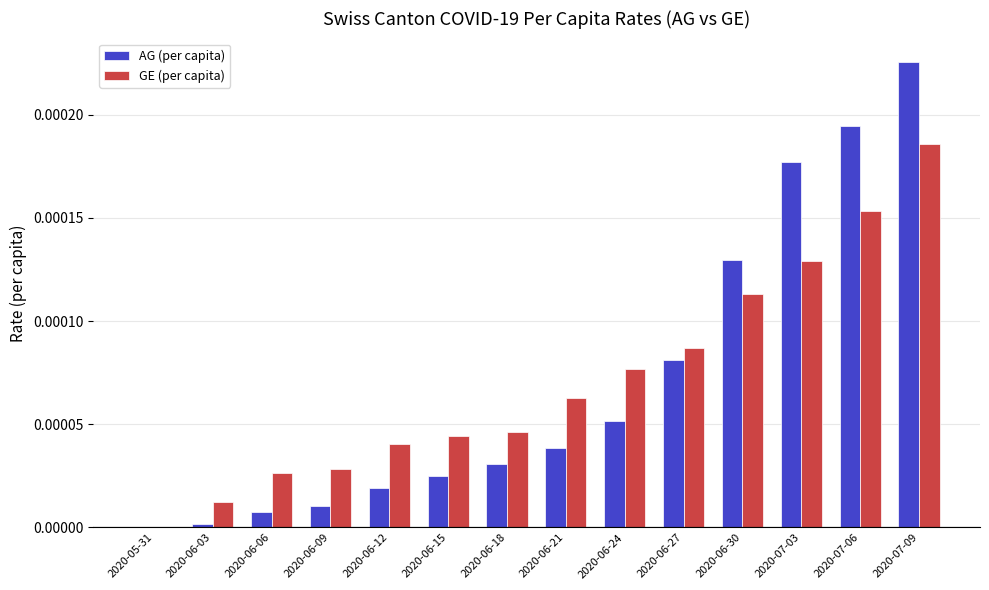

The value of AG (per capita) at 2020-06-15 is 0.0. True or false?

True